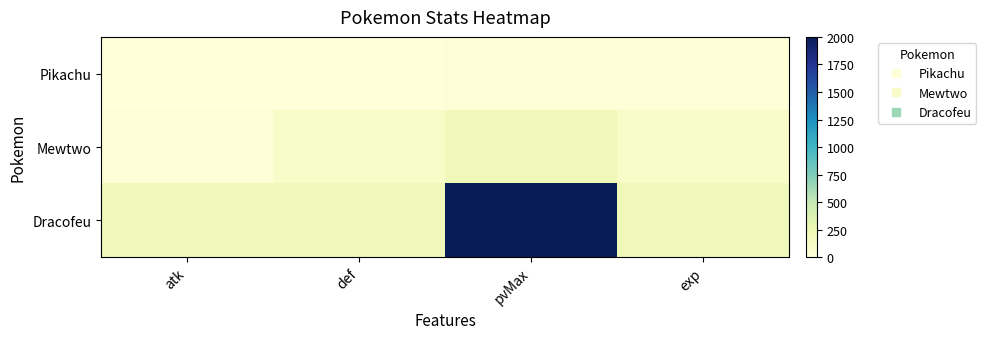

Which series has the widest spread of values?

Dracofeu